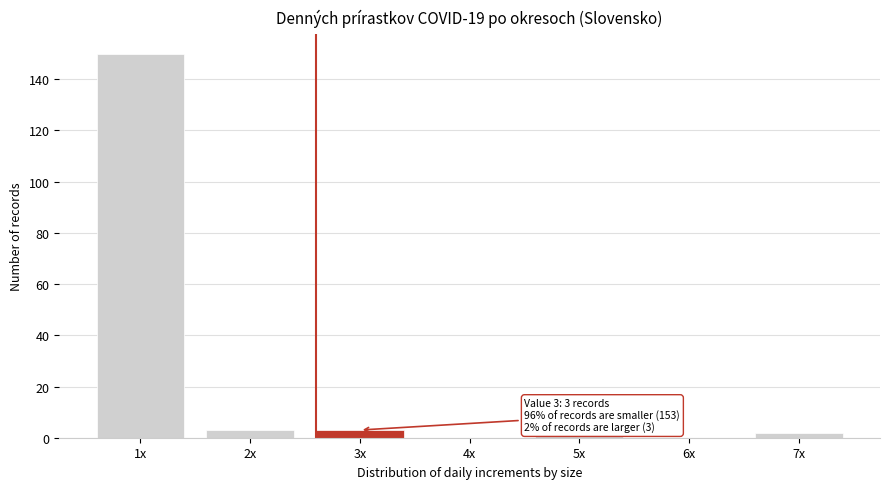

Reading right to left, what are all the values shown in this chart?

7x=2	6x=0	5x=1	4x=0	3x=3	2x=3	1x=150